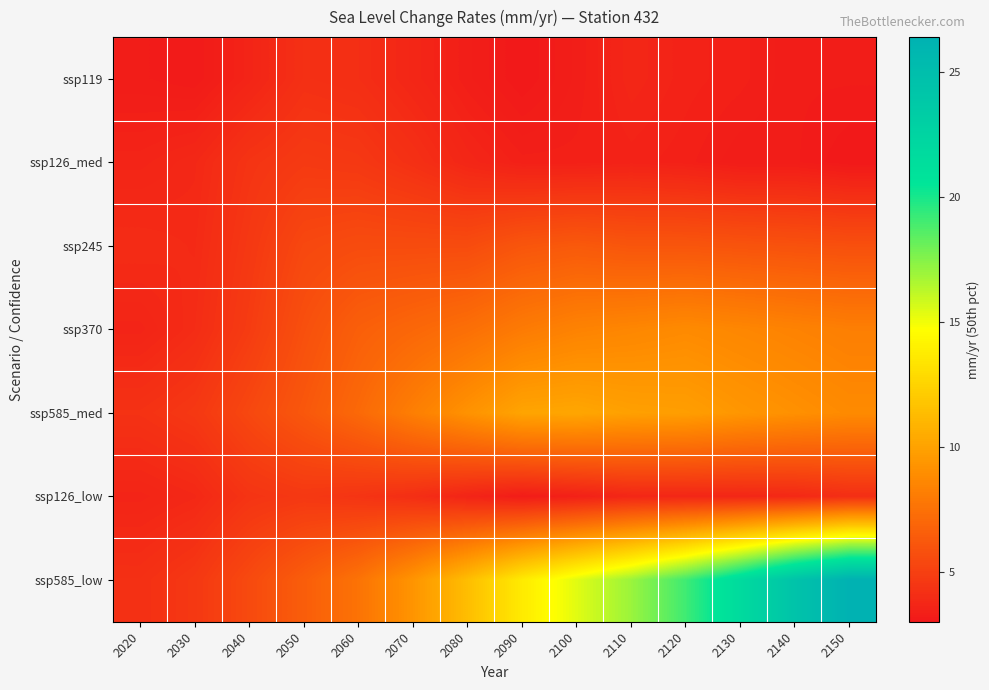

Reading right to left, list all the values displayed in this chart.

ssp119: 2150=3.2	2140=3.2	2130=3.4	2120=3.5	2110=3.7	2100=3.3	2090=3.0	2080=3.3	2070=3.7	2060=4.1	2050=4.2	2040=3.6	2030=3.1	2020=3.2
ssp126_med: 2150=3.0	2140=3.2	2130=3.2	2120=3.4	2110=3.5	2100=3.4	2090=3.4	2080=3.7	2070=4.2	2060=4.6	2050=4.7	2040=4.4	2030=3.8	2020=3.6
ssp245: 2150=5.8	2140=5.9	2130=6.0	2120=6.1	2110=6.1	2100=6.3	2090=6.1	2080=5.6	2070=5.6	2060=5.6	2050=5.4	2040=4.6	2030=3.9	2020=4.0
ssp370: 2150=8.2	2140=8.4	2130=8.6	2120=8.8	2110=8.6	2100=8.4	2090=8.0	2080=7.4	2070=7.0	2060=6.6	2050=5.8	2040=4.8	2030=4.0	2020=3.6
ssp585_med: 2150=8.8	2140=9.1	2130=9.4	2120=9.8	2110=9.9	2100=10.2	2090=10.1	2080=9.2	2070=8.2	2060=7.1	2050=6.2	2040=5.4	2030=4.6	2020=4.3
ssp126_low: 2150=4.1	2140=3.8	2130=3.7	2120=3.7	2110=3.7	2100=3.4	2090=3.2	2080=3.6	2070=4.1	2060=4.4	2050=4.6	2040=4.4	2030=3.8	2020=3.6
ssp585_low: 2150=26.4	2140=24.4	2130=21.7	2120=19.1	2110=17.0	2100=15.4	2090=13.7	2080=11.4	2070=9.3	2060=7.6	2050=6.5	2040=5.5	2030=4.6	2020=4.2